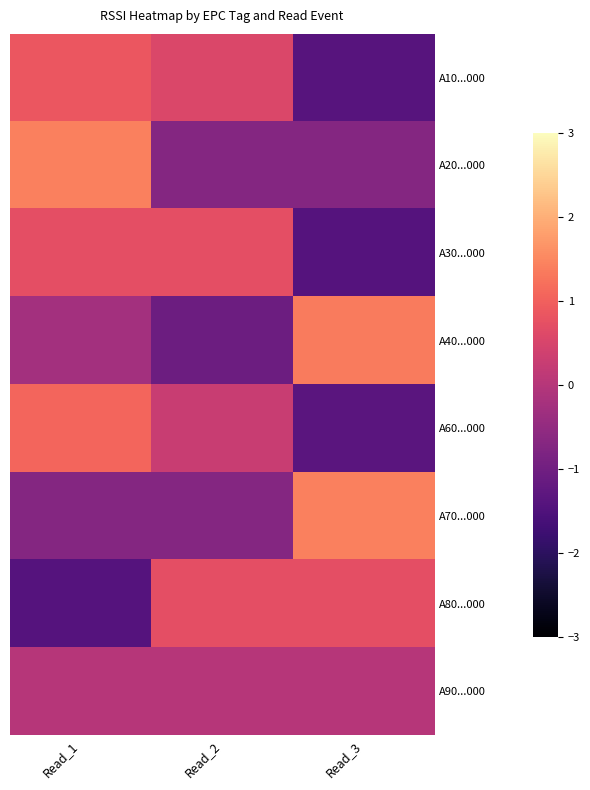

At how many categories does at least one series exceed 0?

3